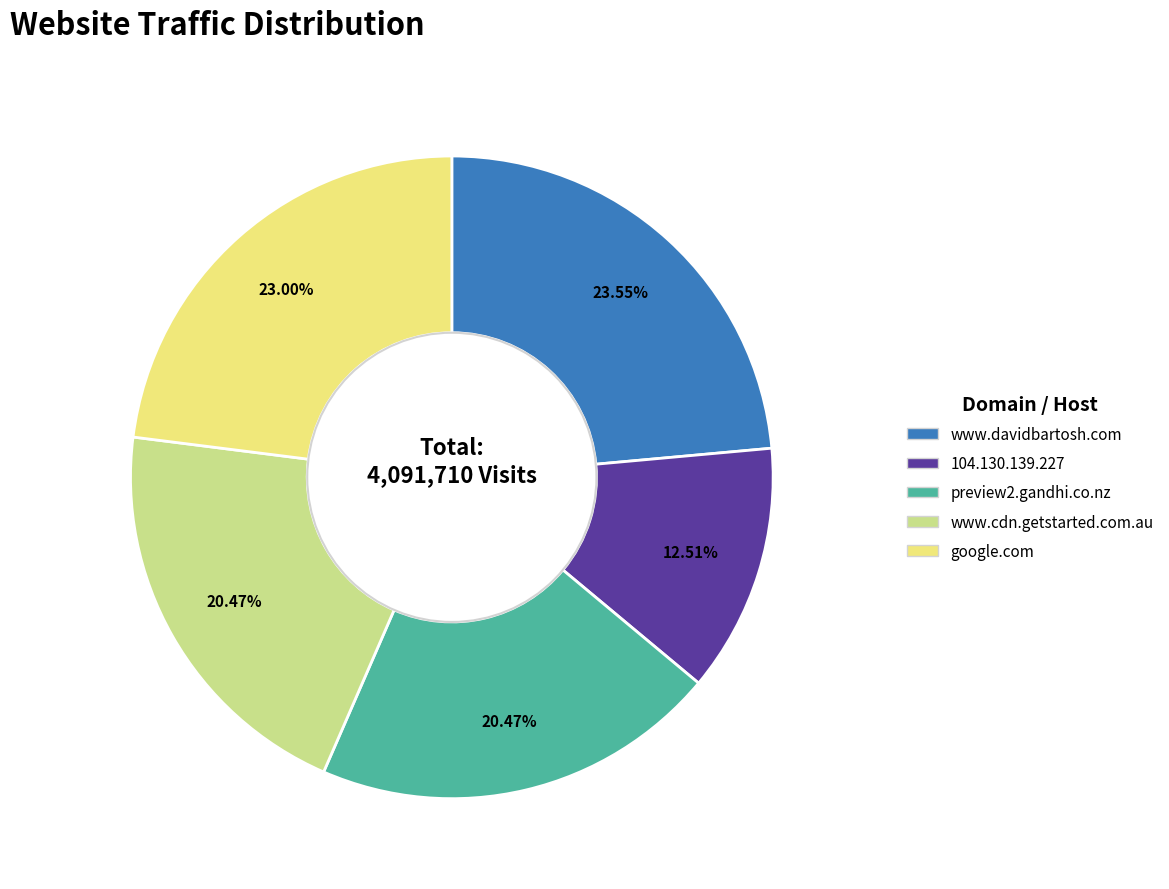

Is there any slice that represents more than half of the pie?

No